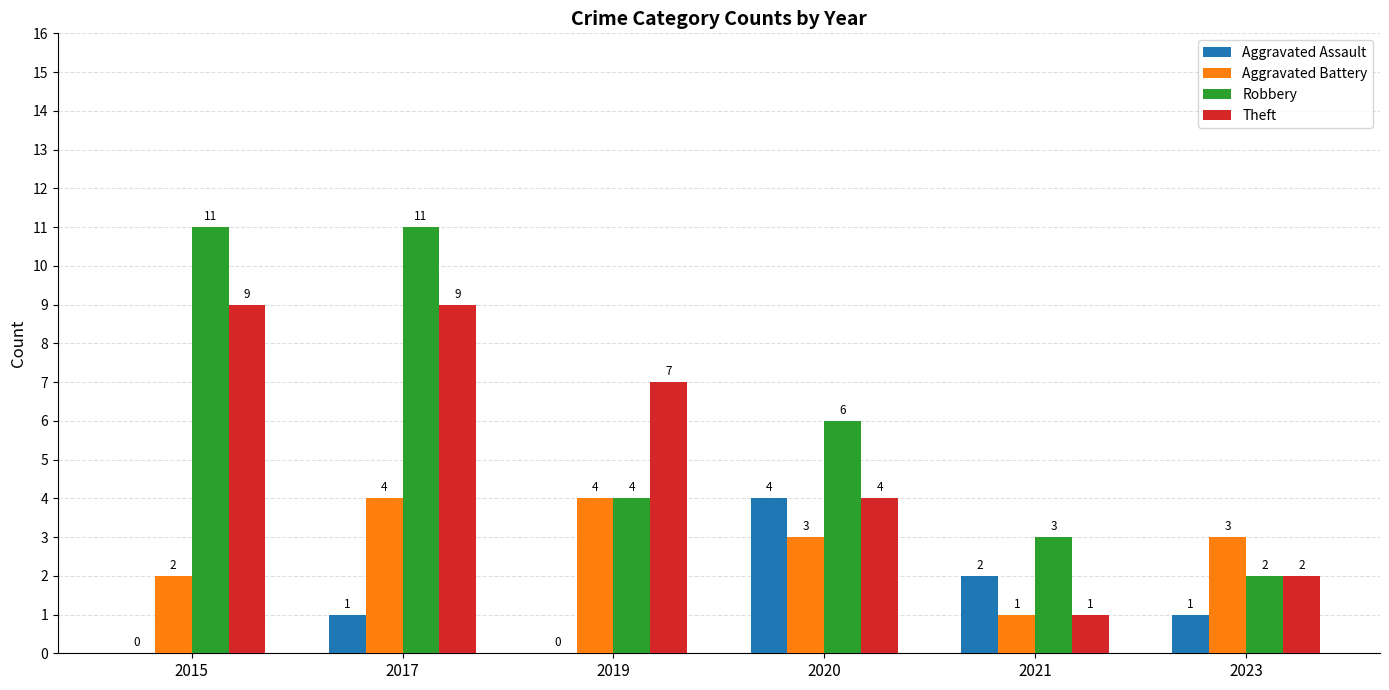

At which category is the sum across all series the highest?

2017